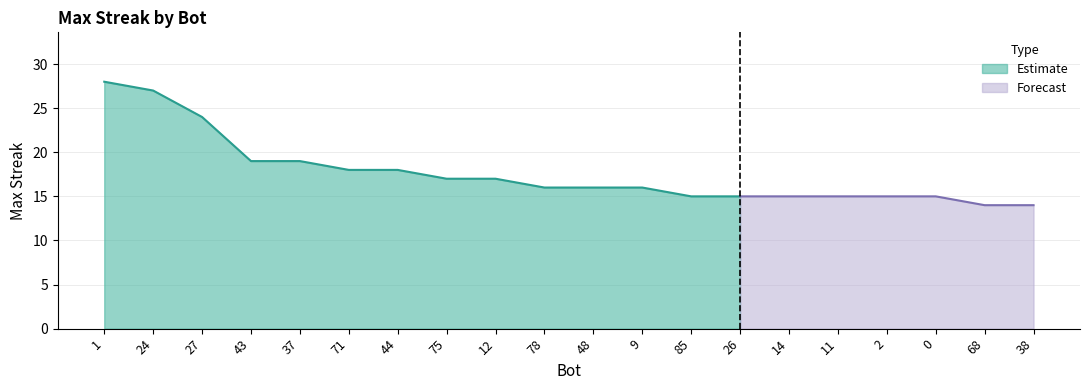

Rank the categories by value from lowest to highest.

68, 38, 85, 26, 14, 11, 2, 0, 78, 48, 9, 75, 12, 71, 44, 43, 37, 27, 24, 1